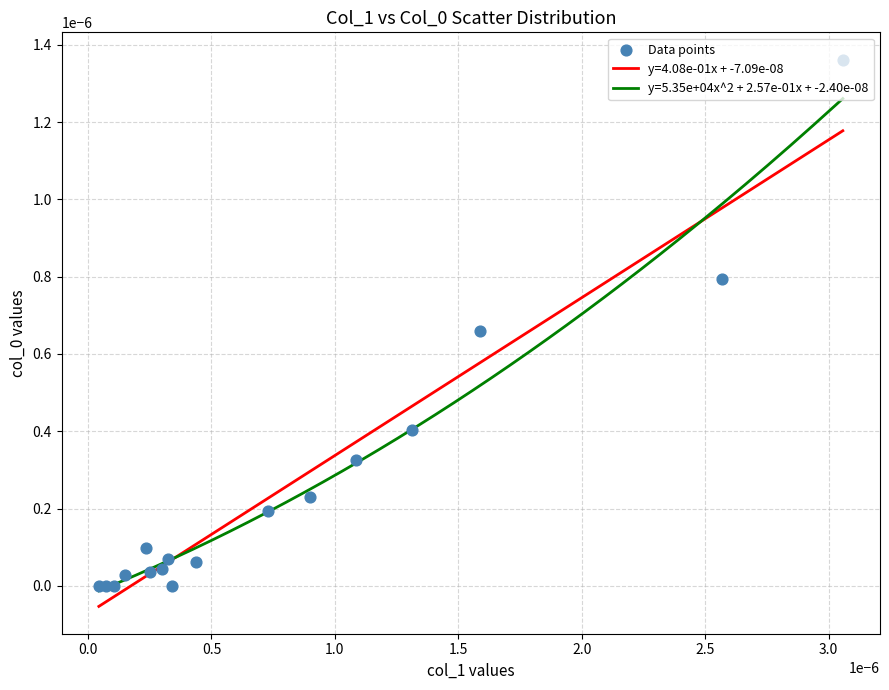

Which series has the widest spread of values?

y=5.35e+04x^2 + 2.57e-01x + -2.40e-08